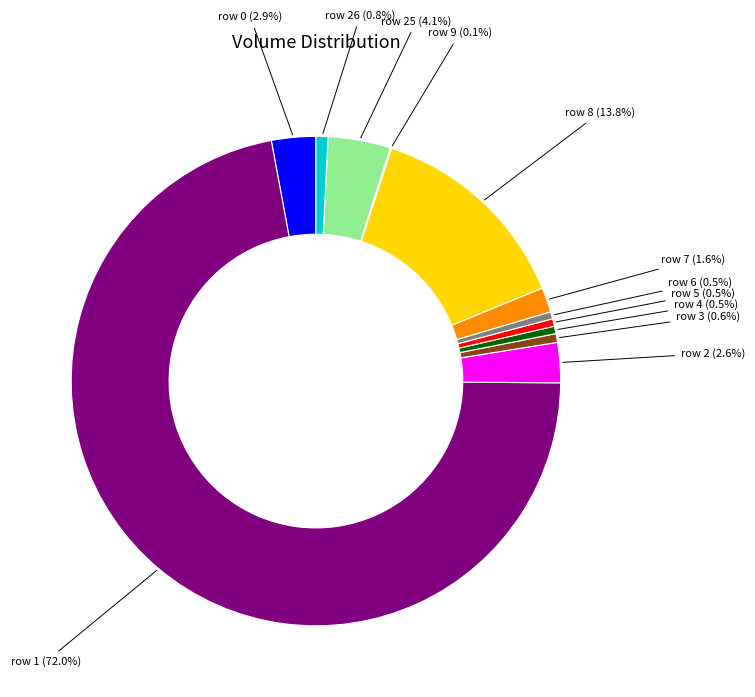

What is the total percentage of row 8 (13.8%) and row 2 (2.6%)?

16.4%